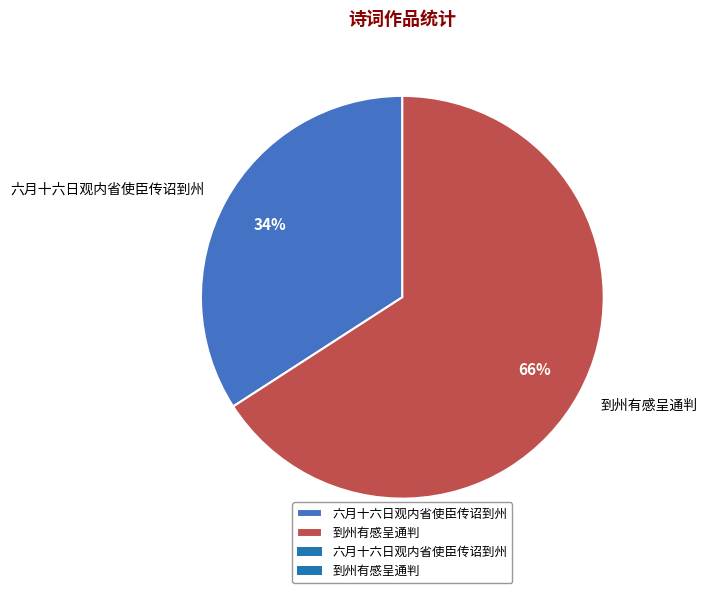

Which has a higher value, 到州有感呈通判 or 六月十六日观内省使臣传诏到州?

到州有感呈通判